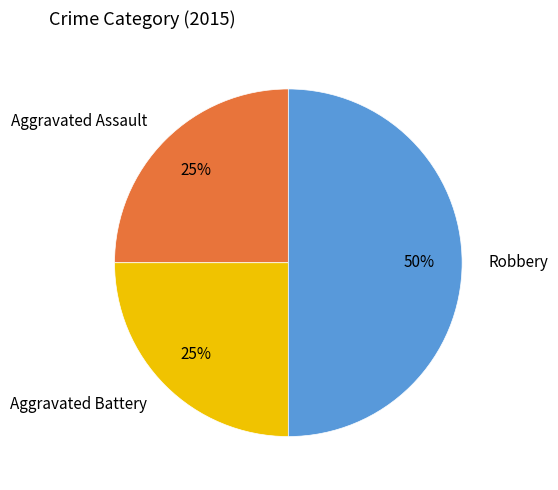

To the nearest percent, what is the difference between the largest and smallest slice percentages?

25%